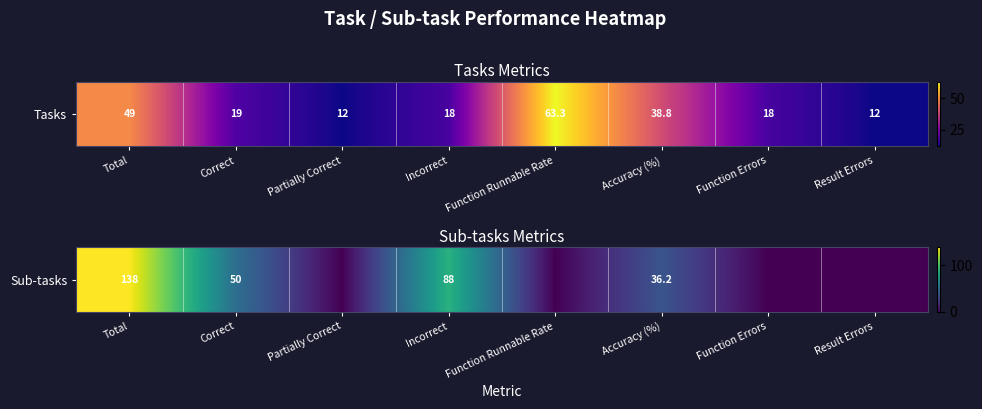

List the labels in order of value, smallest first.

Partially Correct, Function Runnable Rate, Function Errors, Result Errors, Accuracy (%), Correct, Incorrect, Total